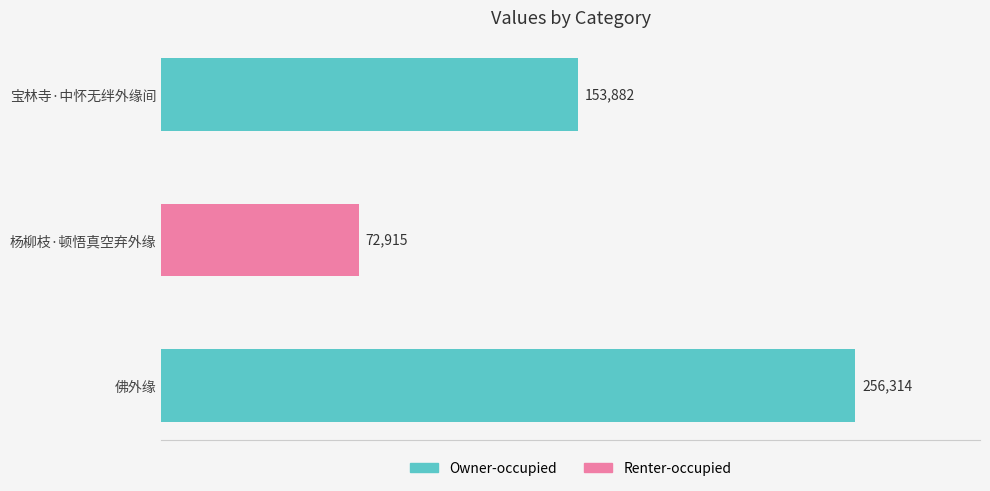

What is the average value?

161037